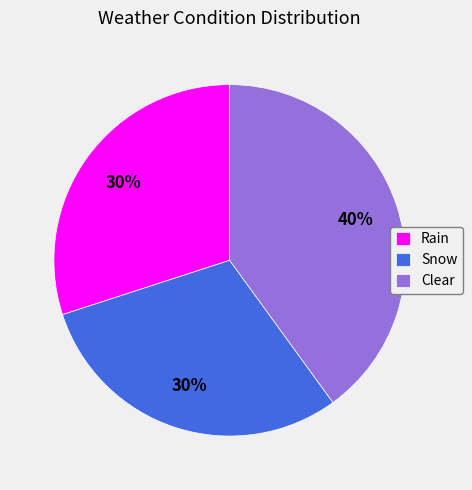

Is it true that Clear is 26% of the pie?

False